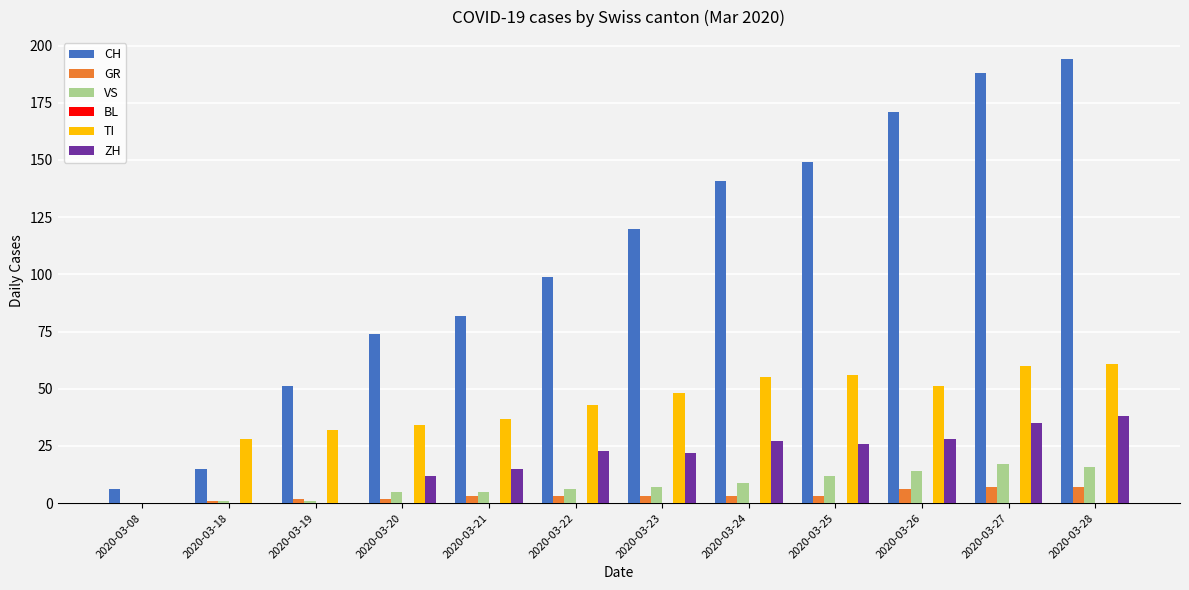

Count the number of data series in this chart.

5